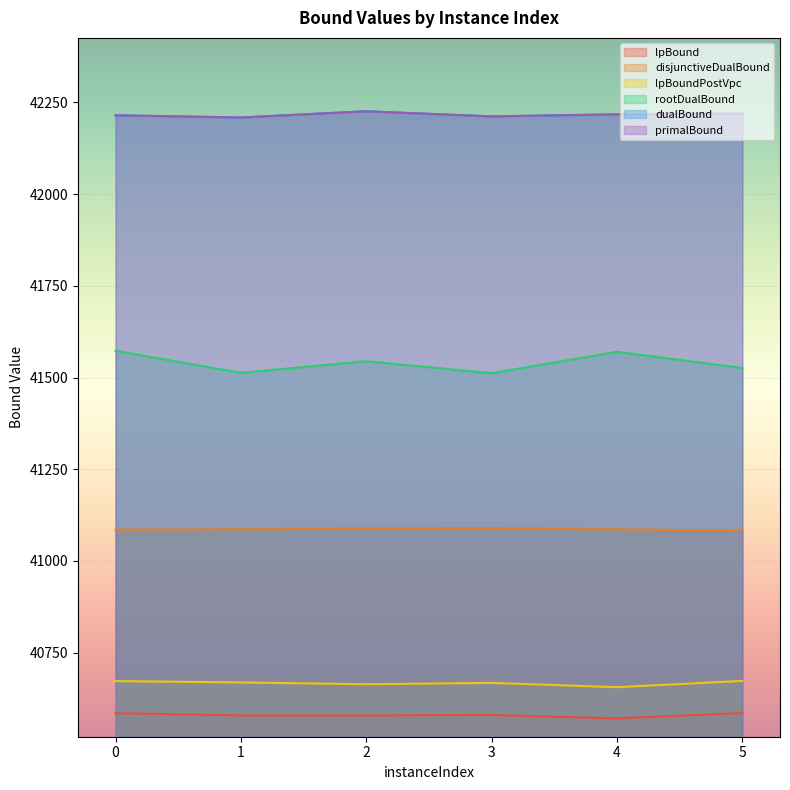

What is the difference between the maximum and minimum values in the primalBound series?

17.0